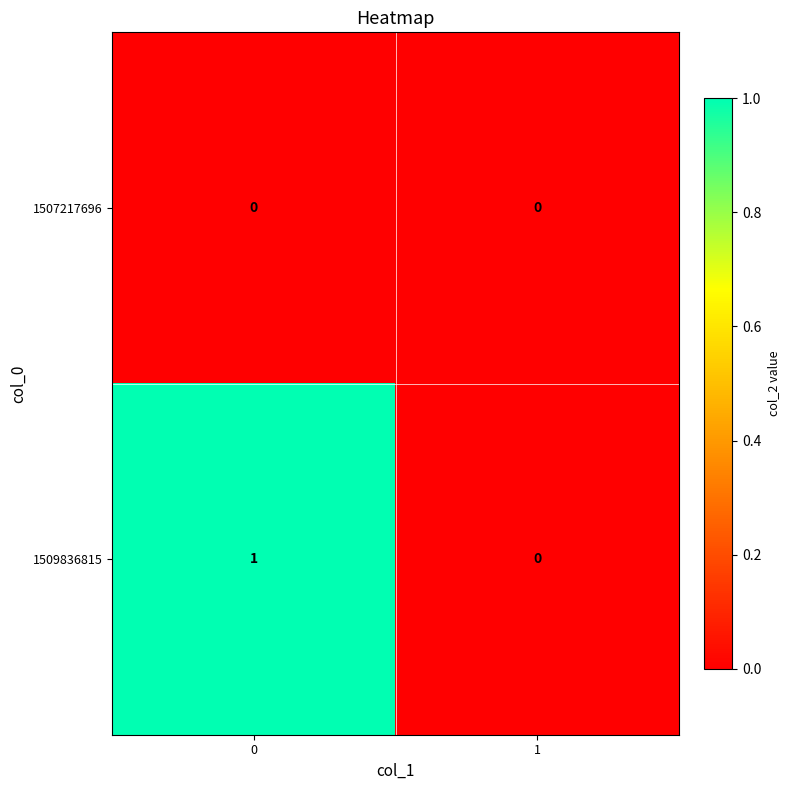

List the series in order of their peak value, highest first.

1509836815, 1507217696